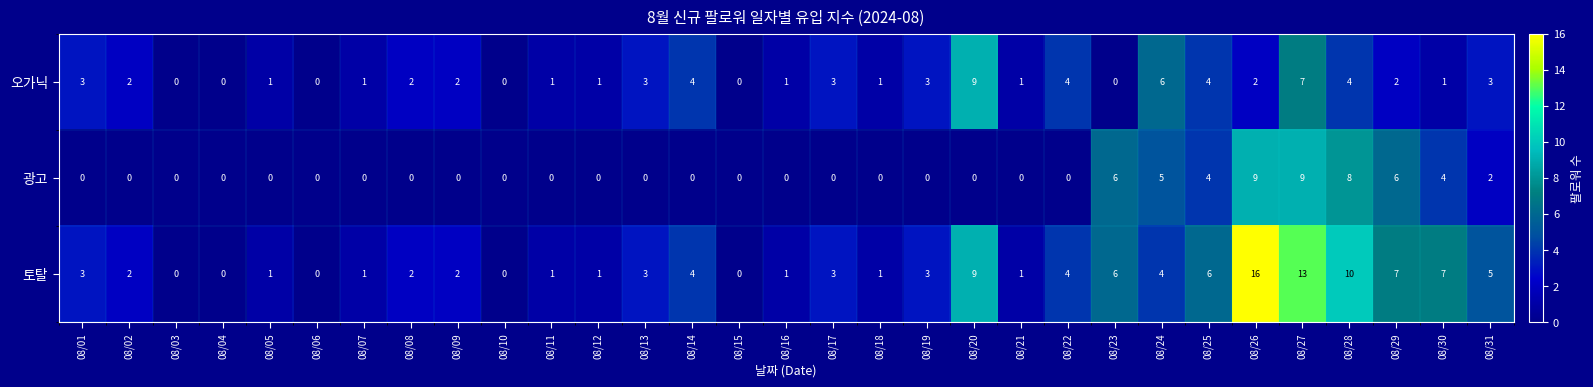

Which series has the largest total across all categories?

토탈